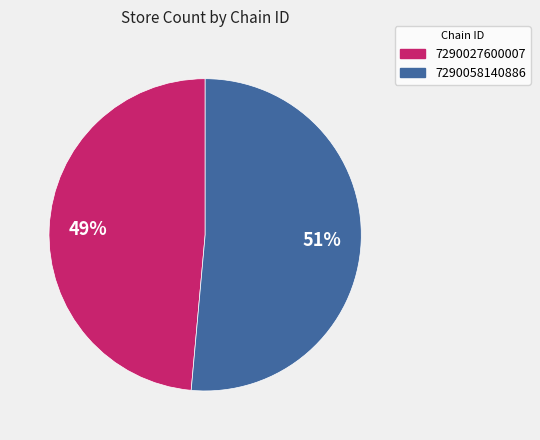

How many segments does this pie chart have?

2